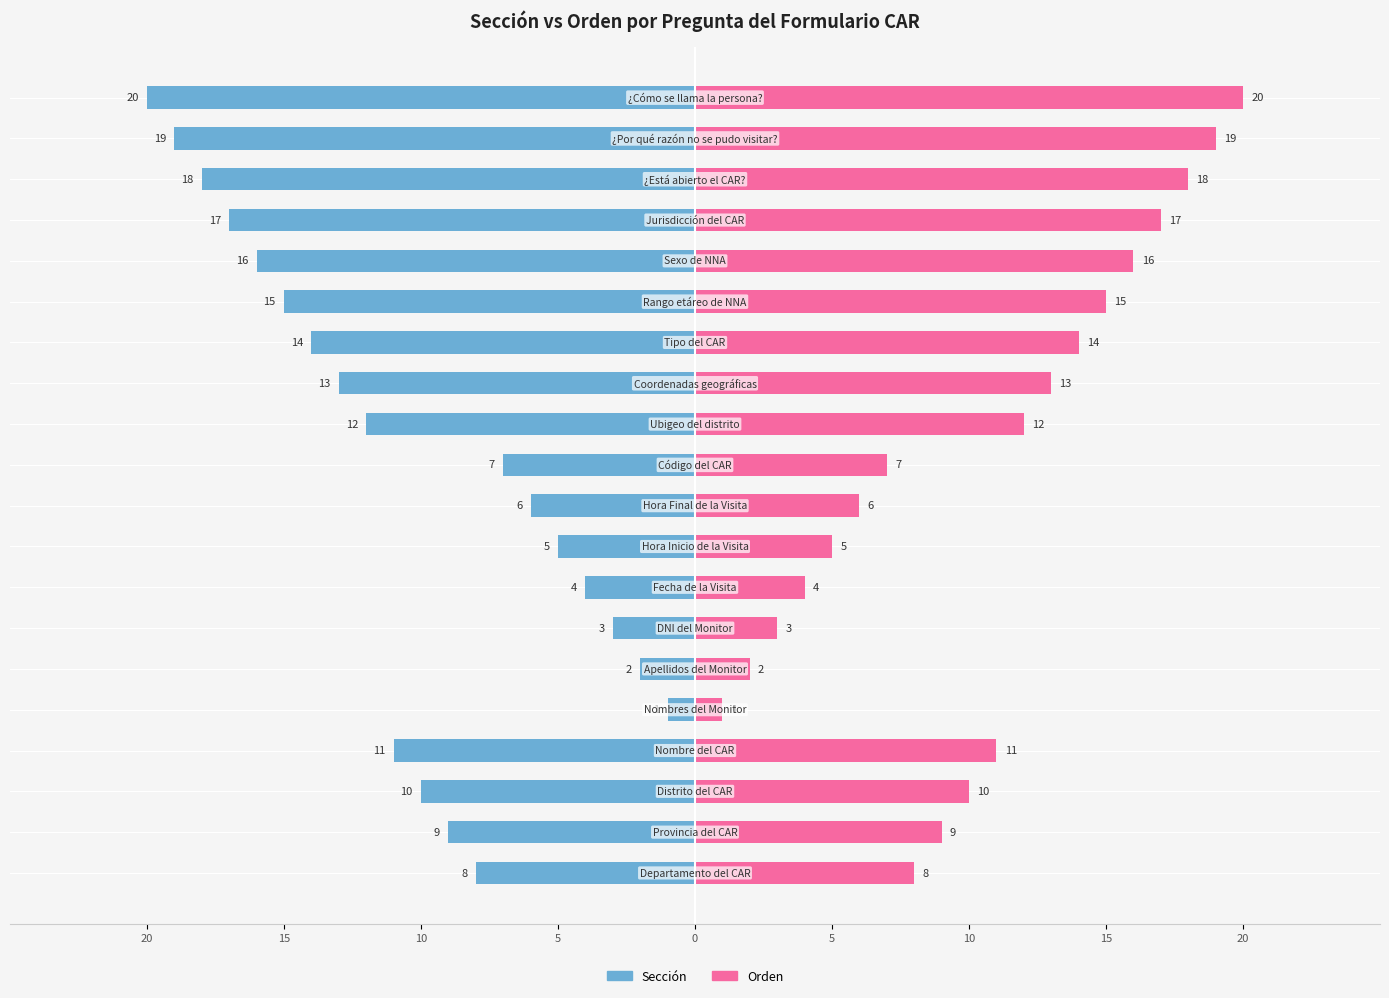

What are all the series names shown in the legend?

Sección, Orden